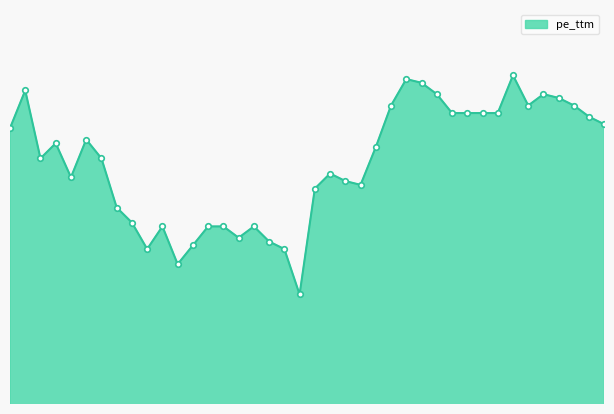

What is the average value?

7.3